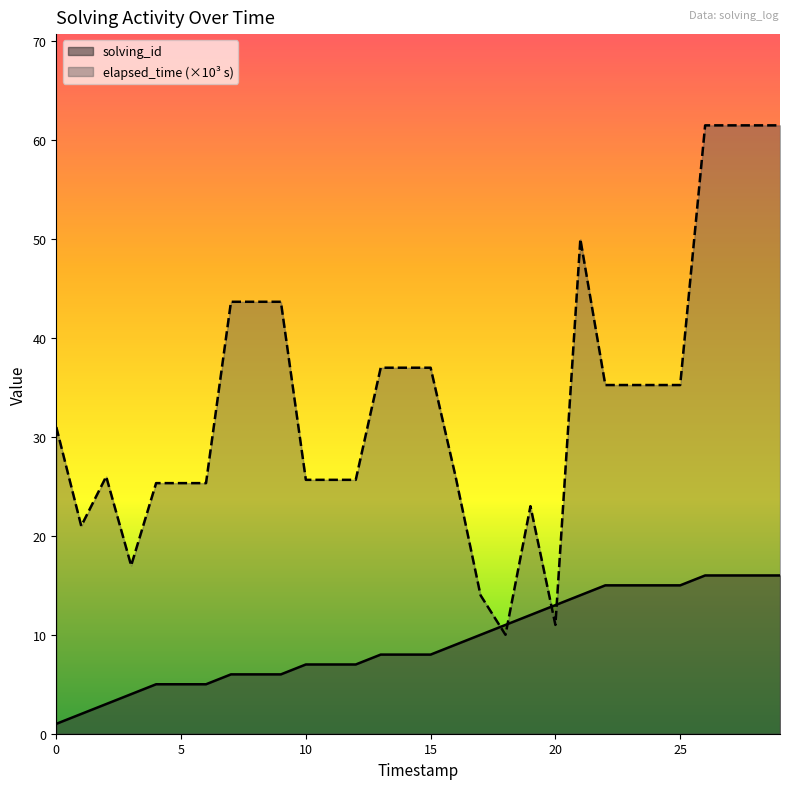

True or false: elapsed_time has a value of 35.2 at 1532949436880.

True